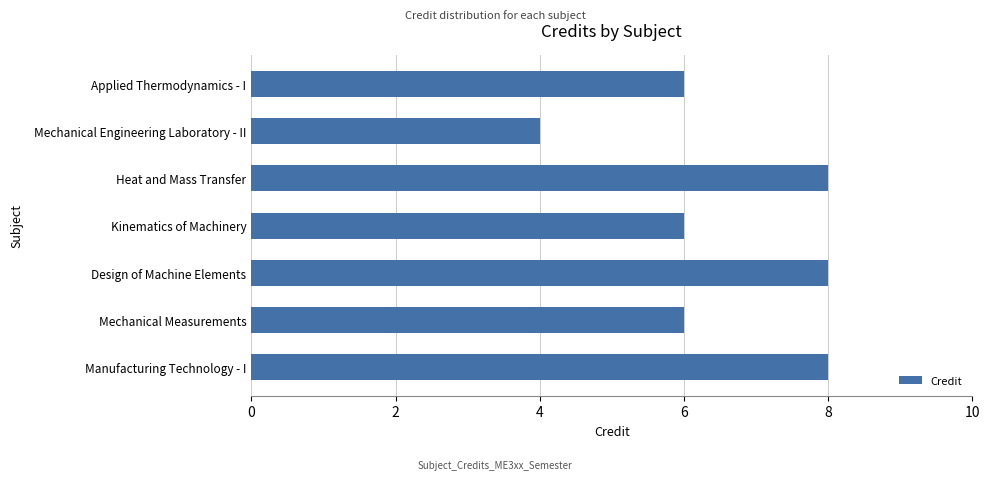

What is the average value?

7